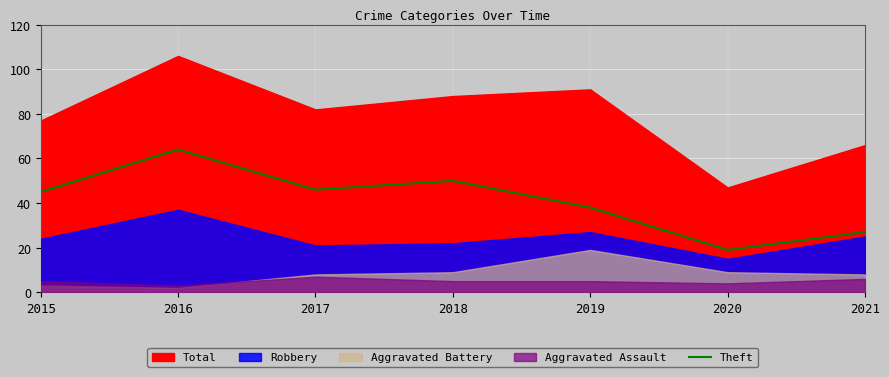

The value of Theft at 2019 is 62. True or false?

False